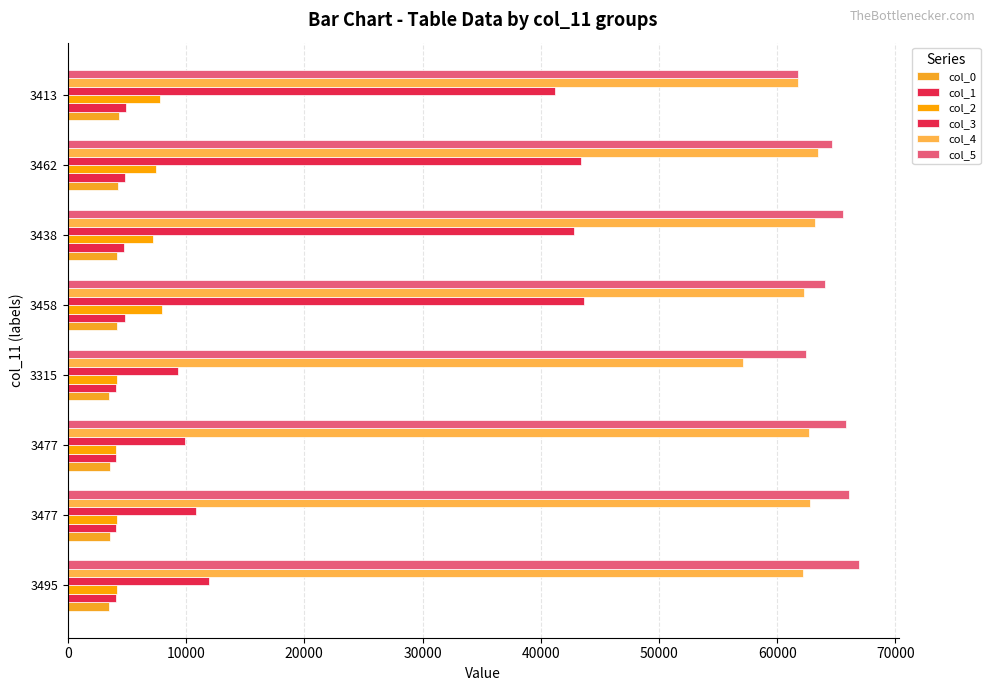

How many values in the col_3 series are below 41204?

4